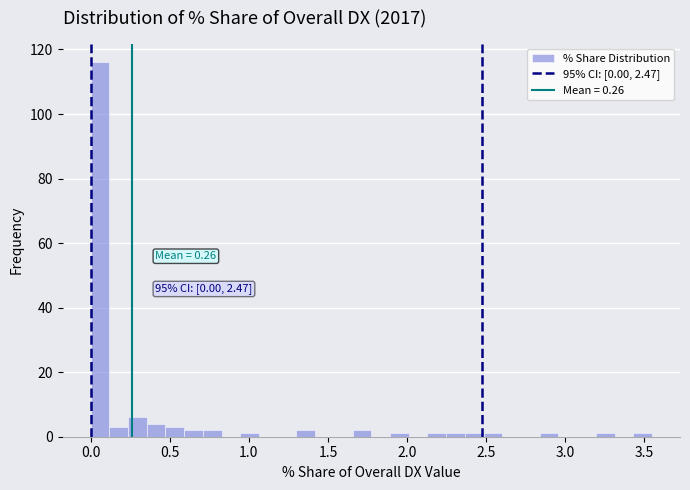

Read against the x-axis, roughly where is the centre of the tallest bar?

0.05